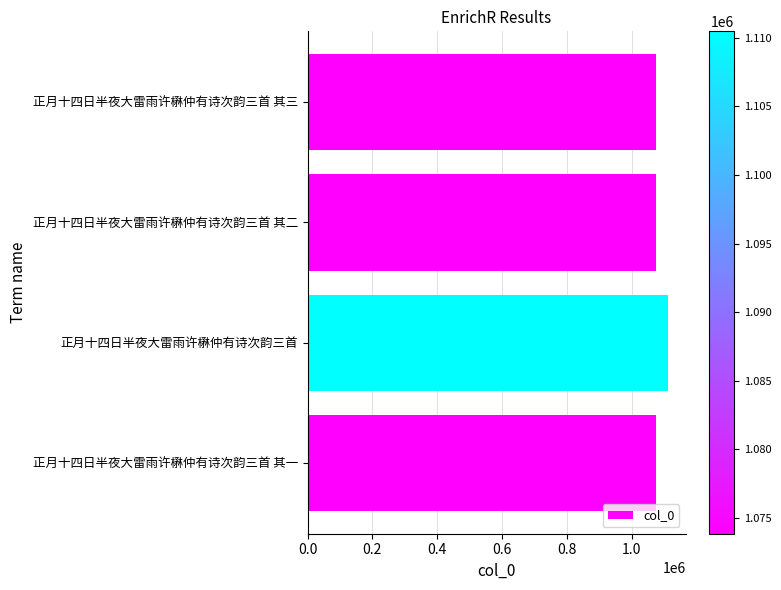

What is the difference between the maximum and minimum values?

36638